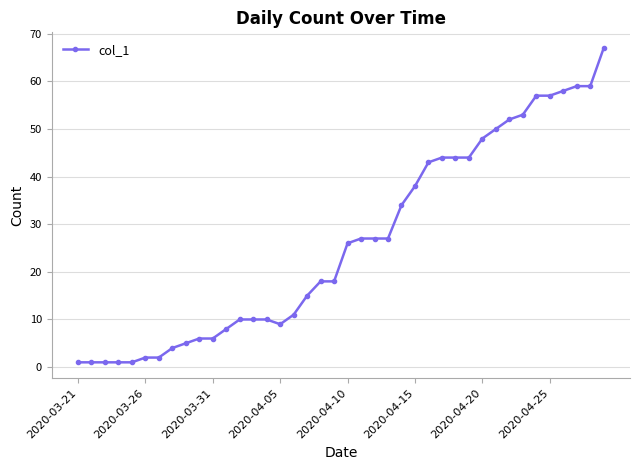

What is the difference between the second highest and minimum values?

58